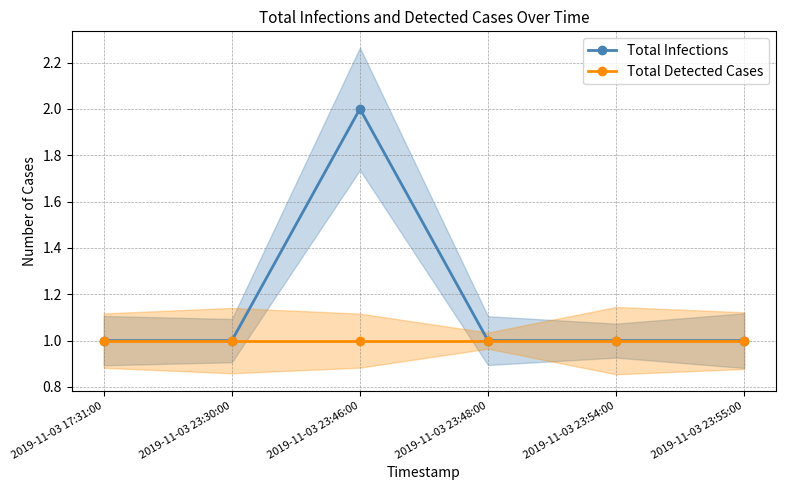

At which category is the sum across all series the highest?

2019-11-03 23:46:00